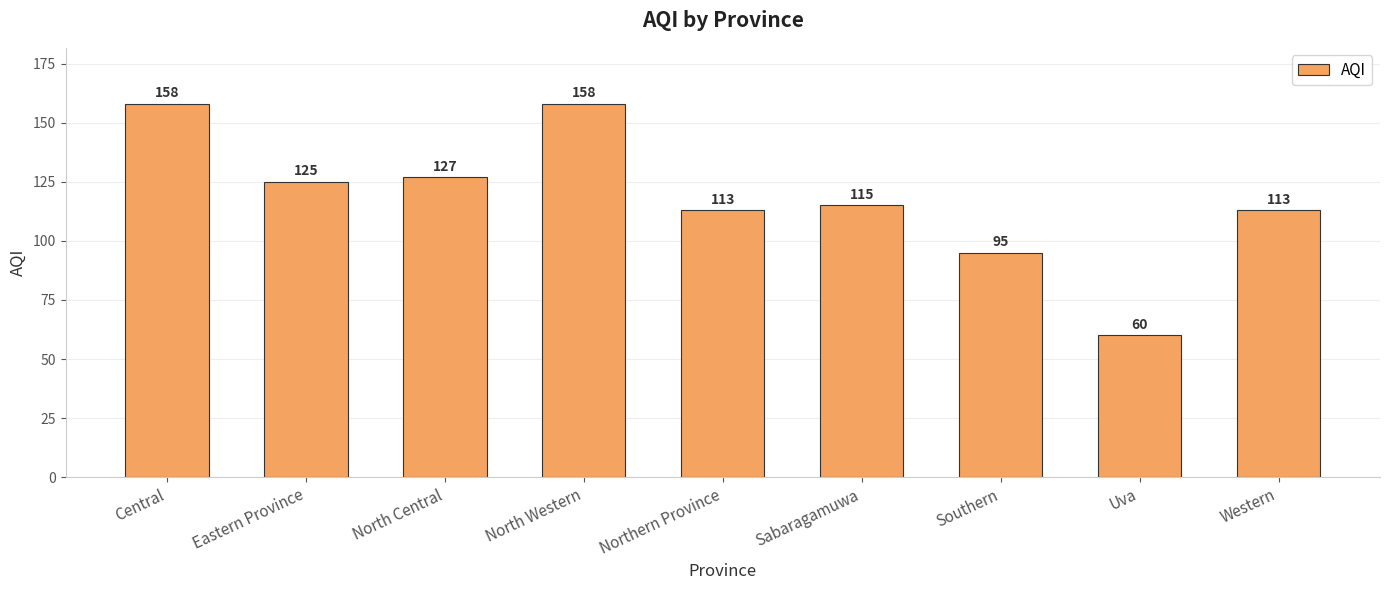

What is the label of the 9th bar from the left?

Western